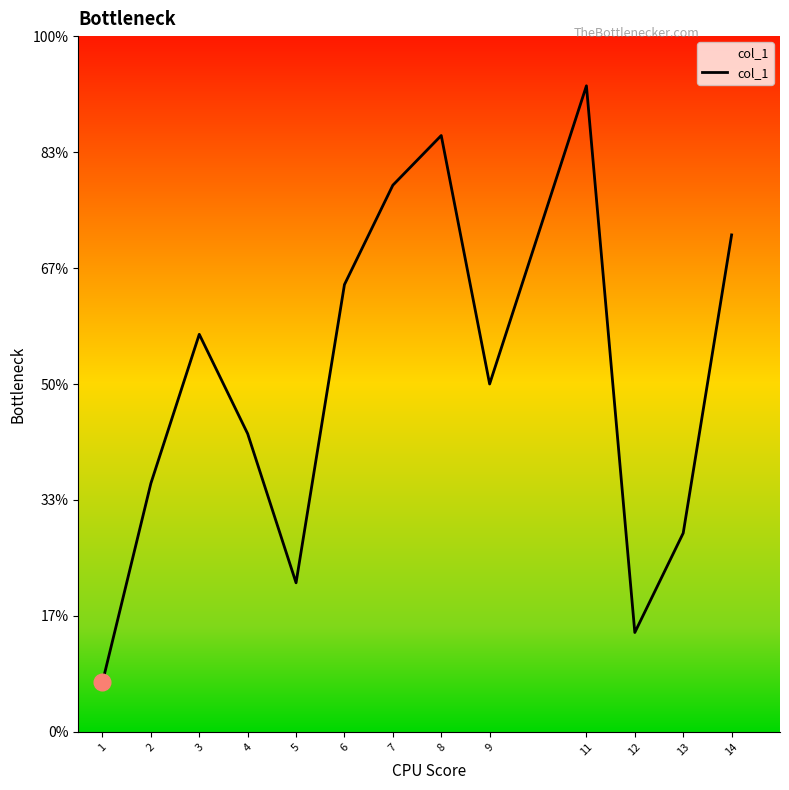

Which label corresponds to the smallest value in the chart?

1